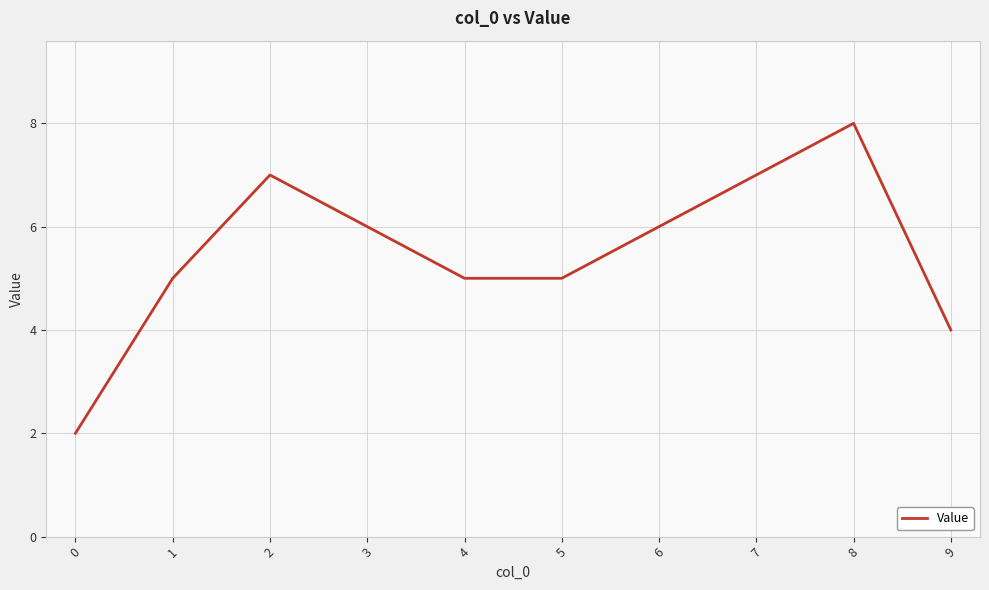

How many interior local peaks (higher than both neighbors) does the data have?

2